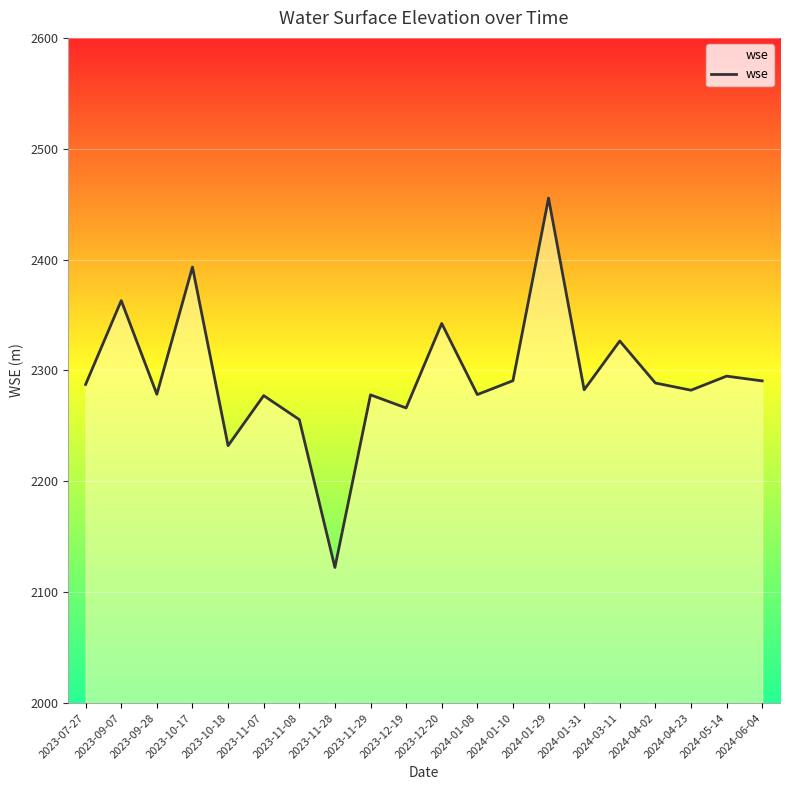

What is the difference between the values at 2024-06-04 and 2024-01-29?

164.9